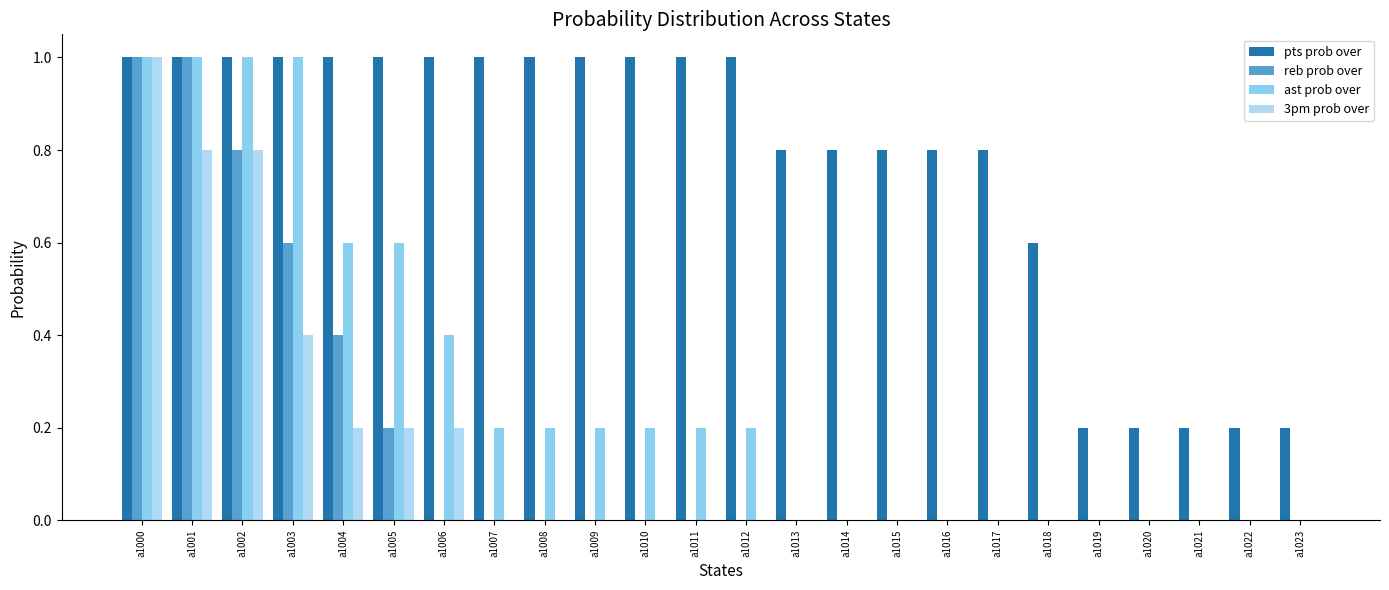

Which series changed the most between a1001 and a1006?

reb prob over